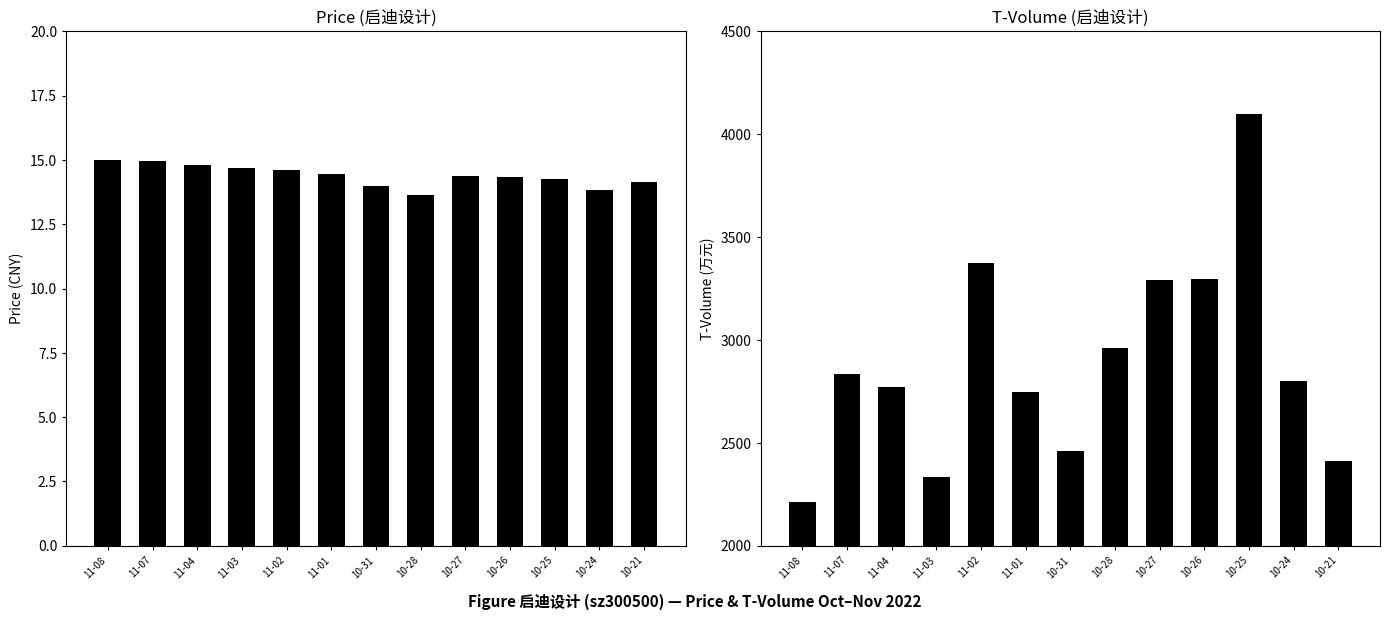

At which category is the sum across all series the highest?

10-25